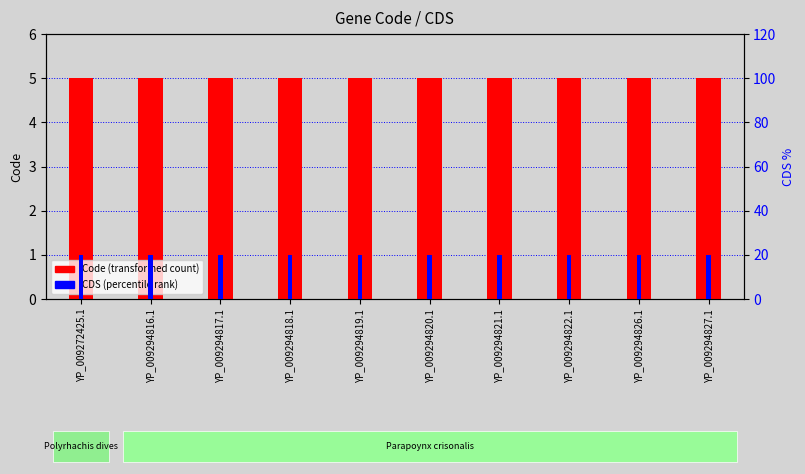

At which category does the chart reach its peak across all series?

YP_009272425.1